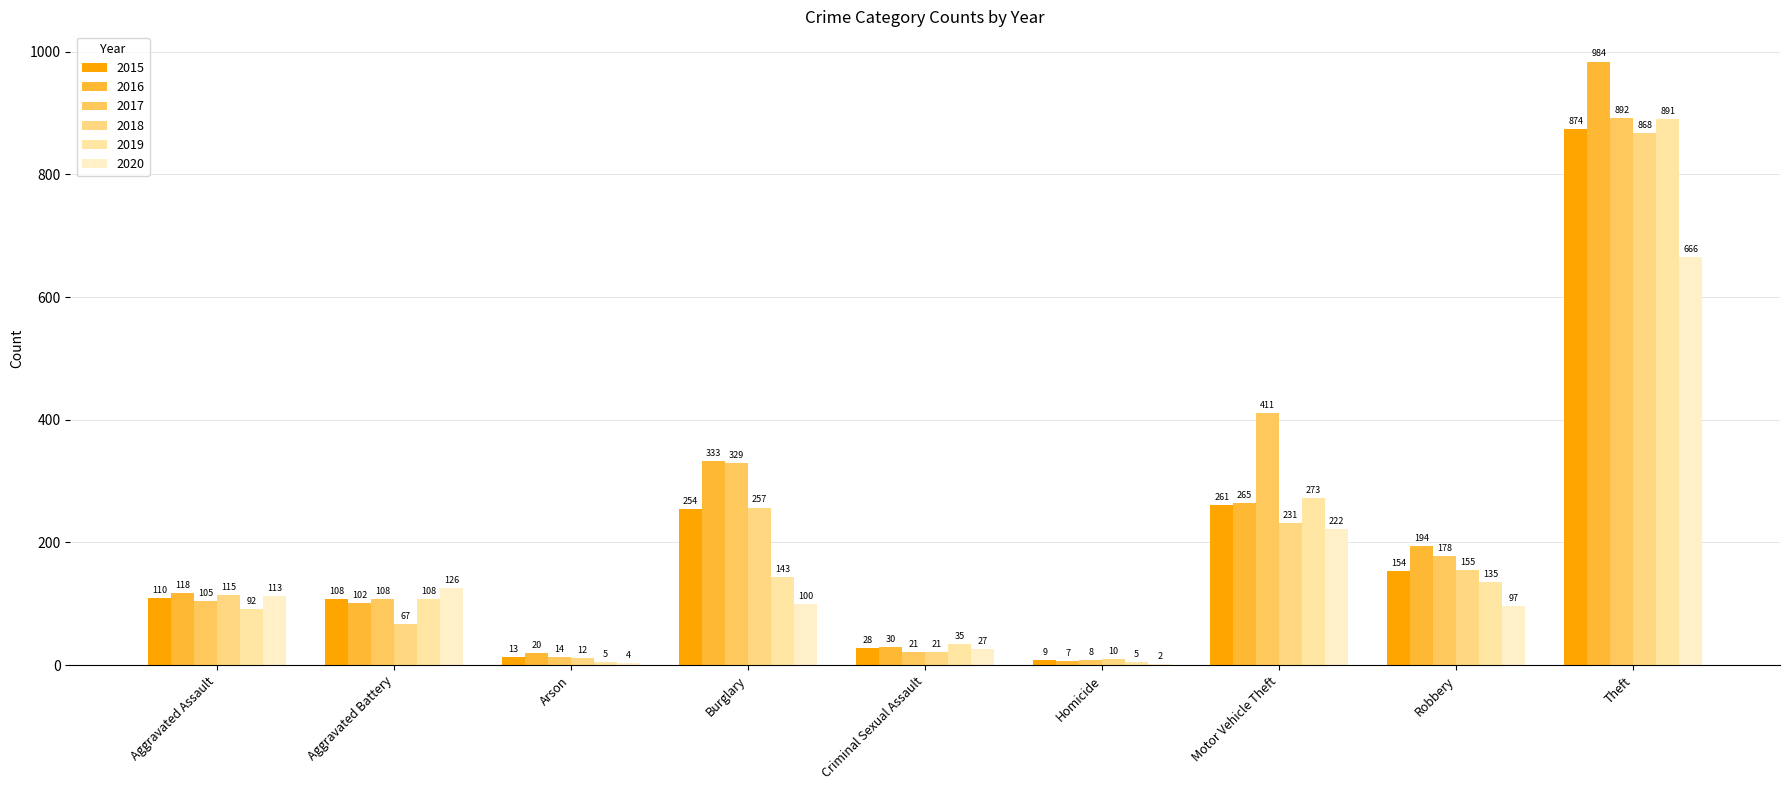

What is the value of the 2017 bar at the 5th from the left?

21